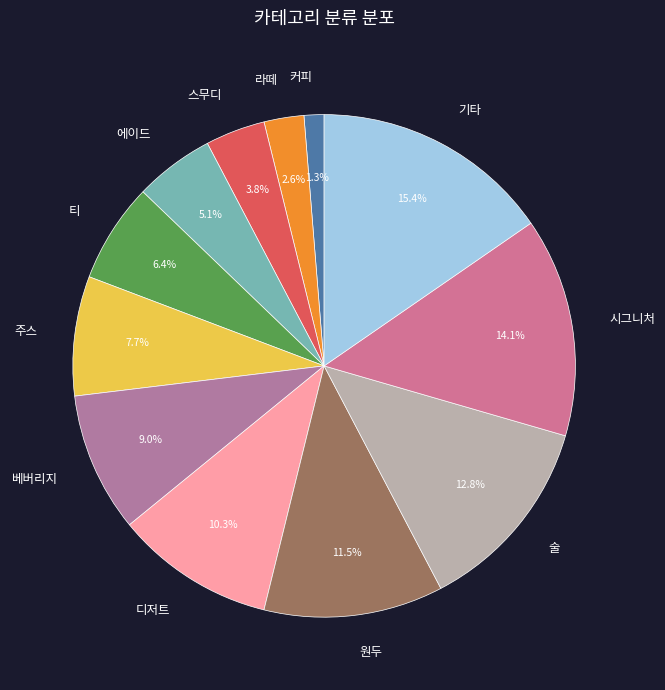

Is there any slice that represents more than half of the pie?

No